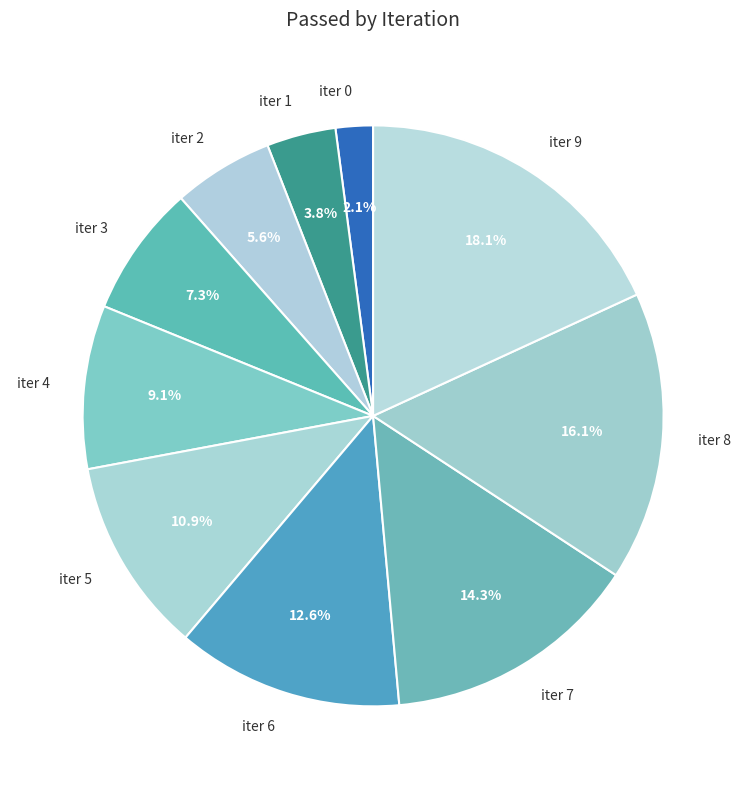

Count the number of slices in the pie.

10